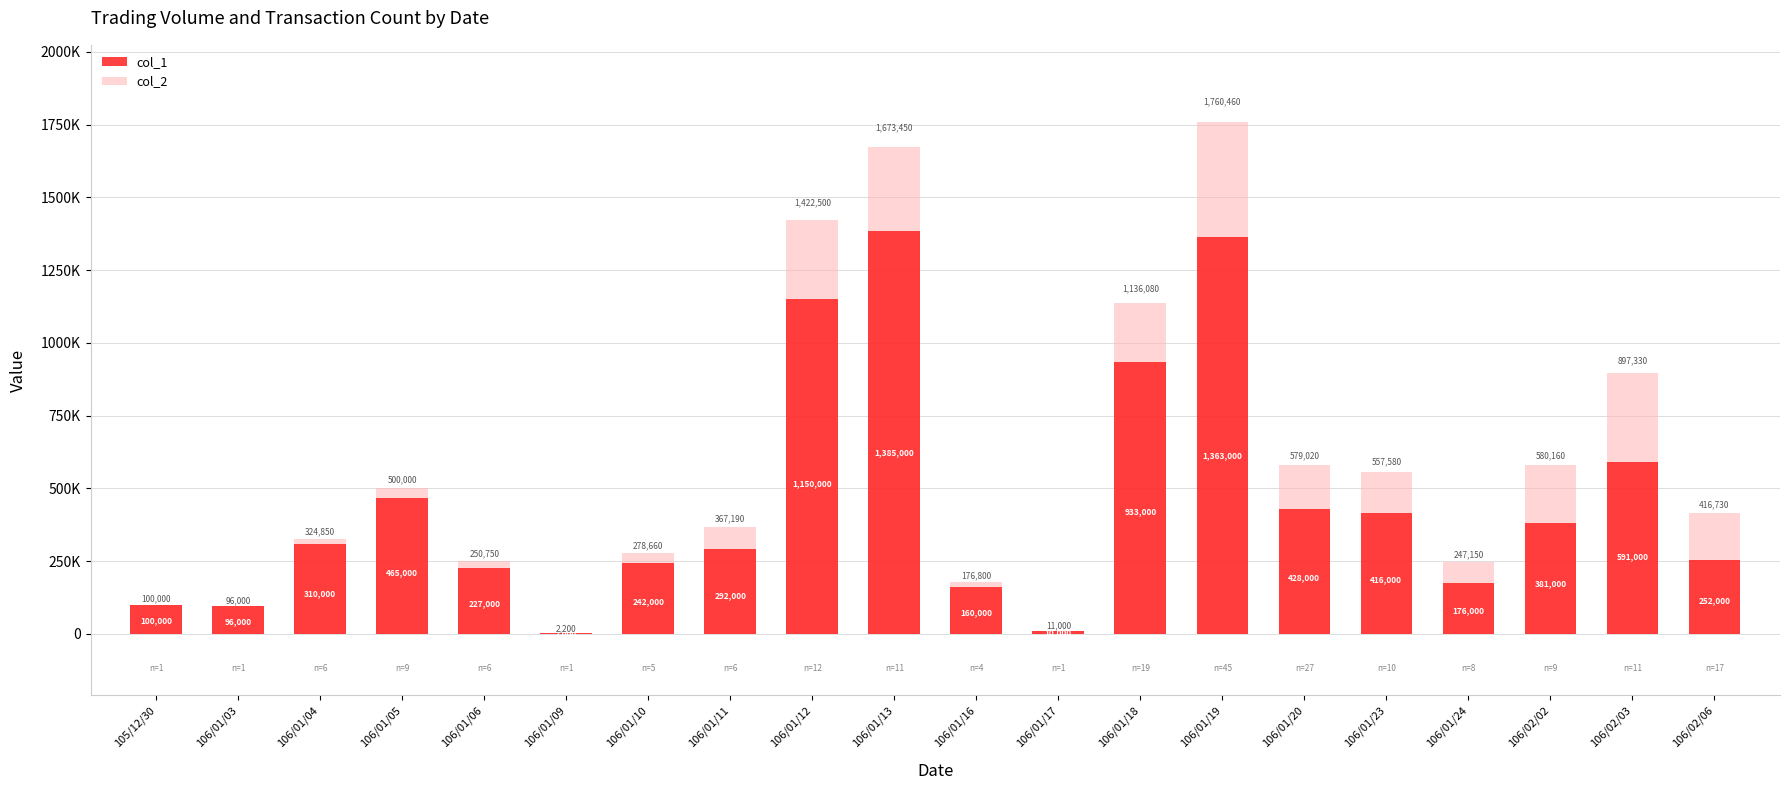

Which series has the largest range (max minus min)?

col_2